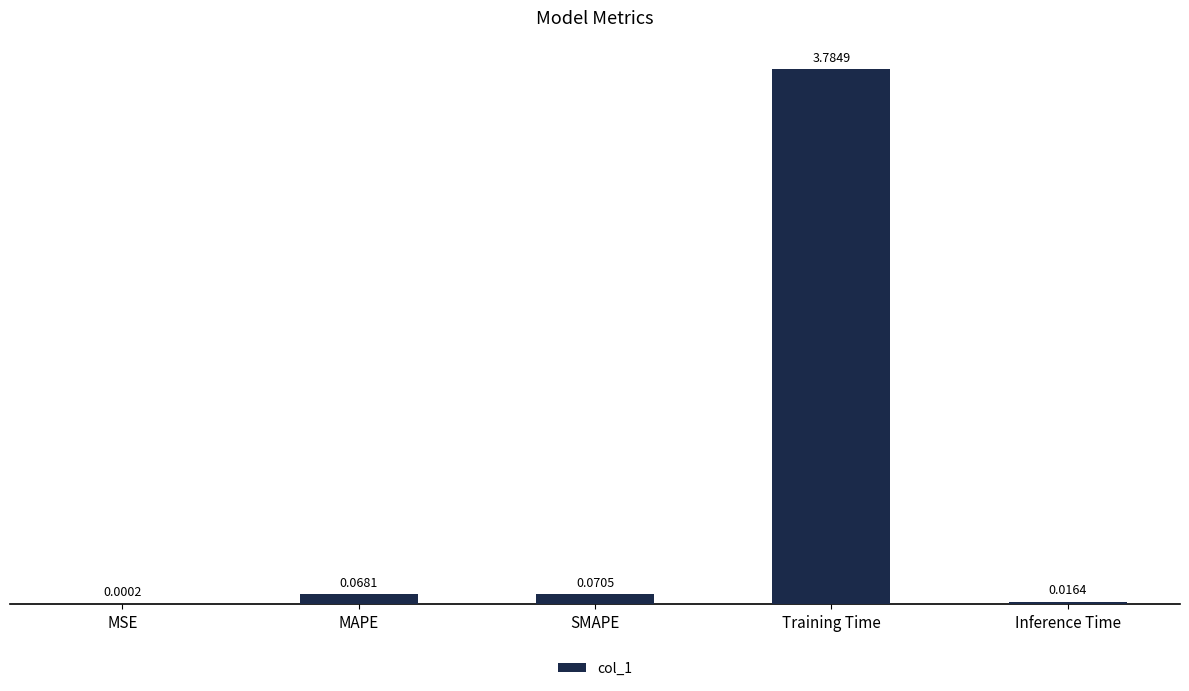

What is the change in value from MSE to Training Time?

+3.8